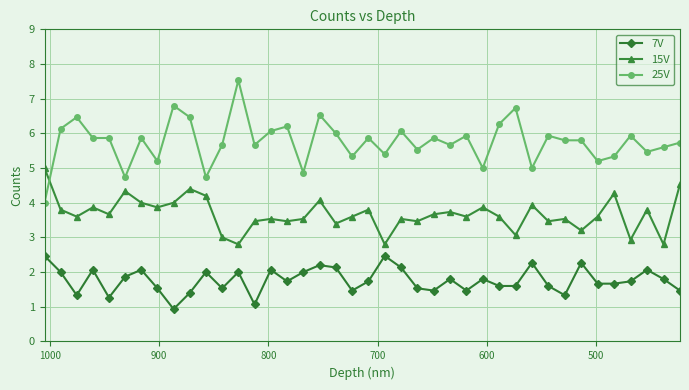

What is the sum of all 25V values?

230.1